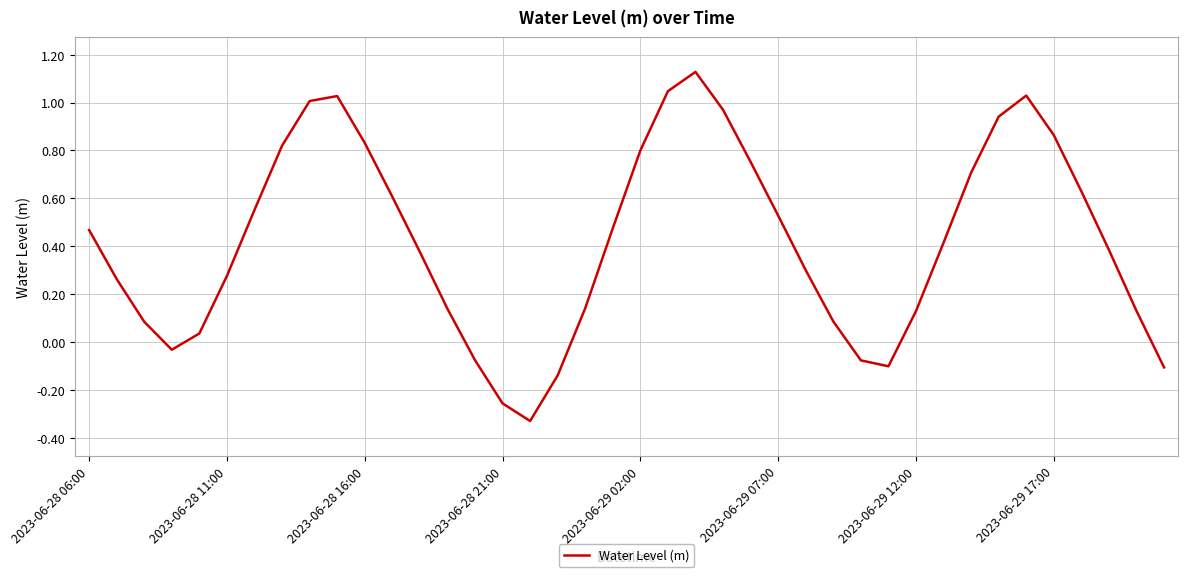

What is the difference between the maximum and minimum values?

1.5